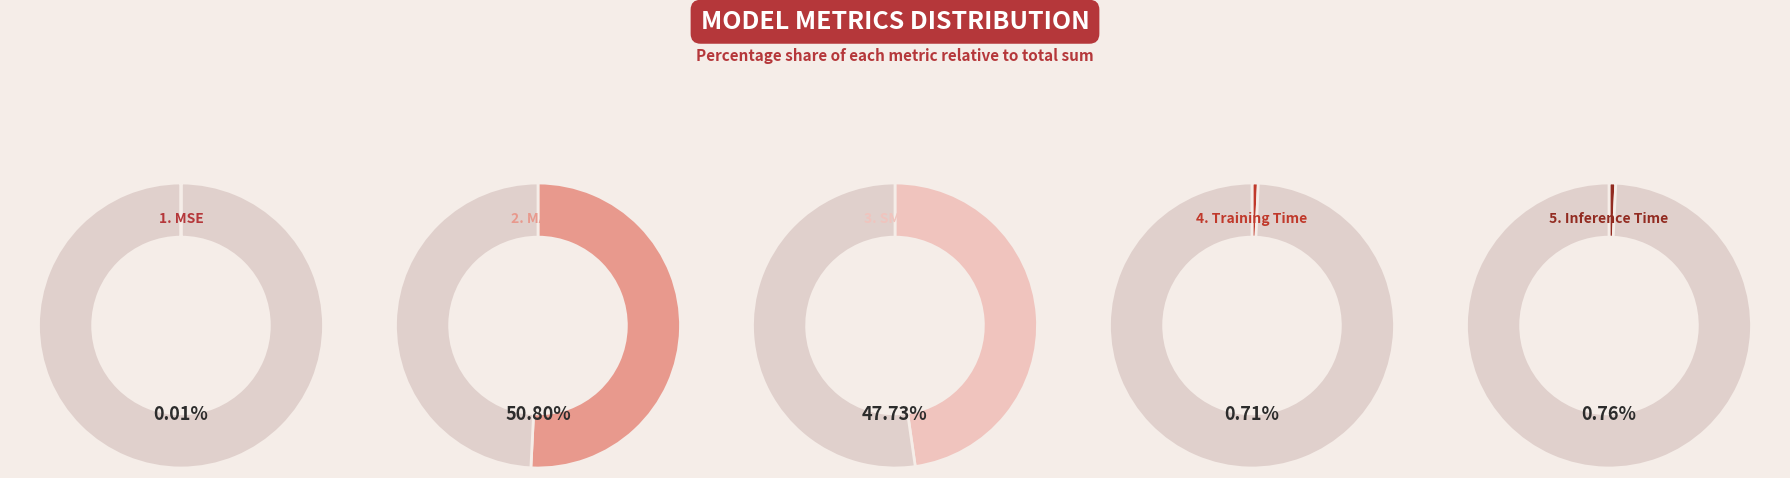

To the nearest percent, what is the difference between the largest and smallest slice percentages?

51%